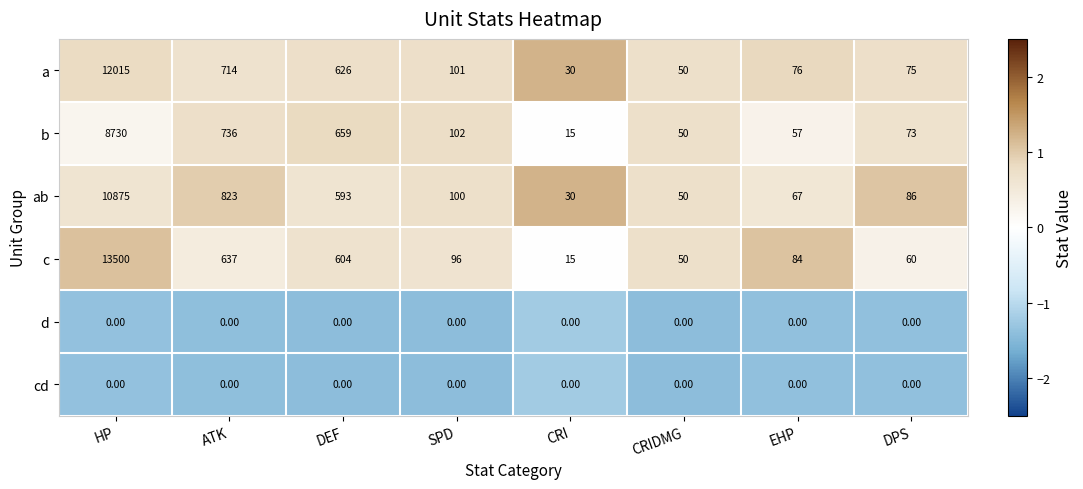

At which category is the sum across all series the highest?

HP